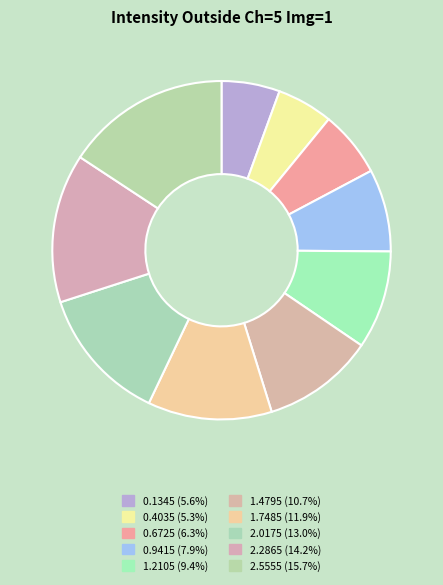

True or false: 2.5555 accounts for 16% of the total.

True